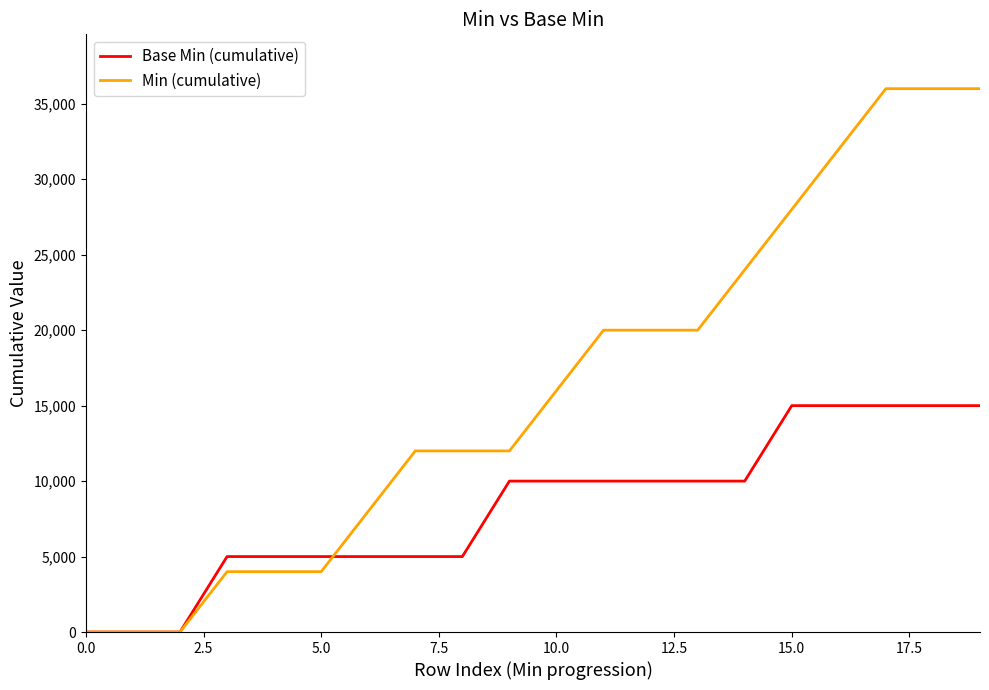

Which series has the largest total across all categories?

Min (cumulative)